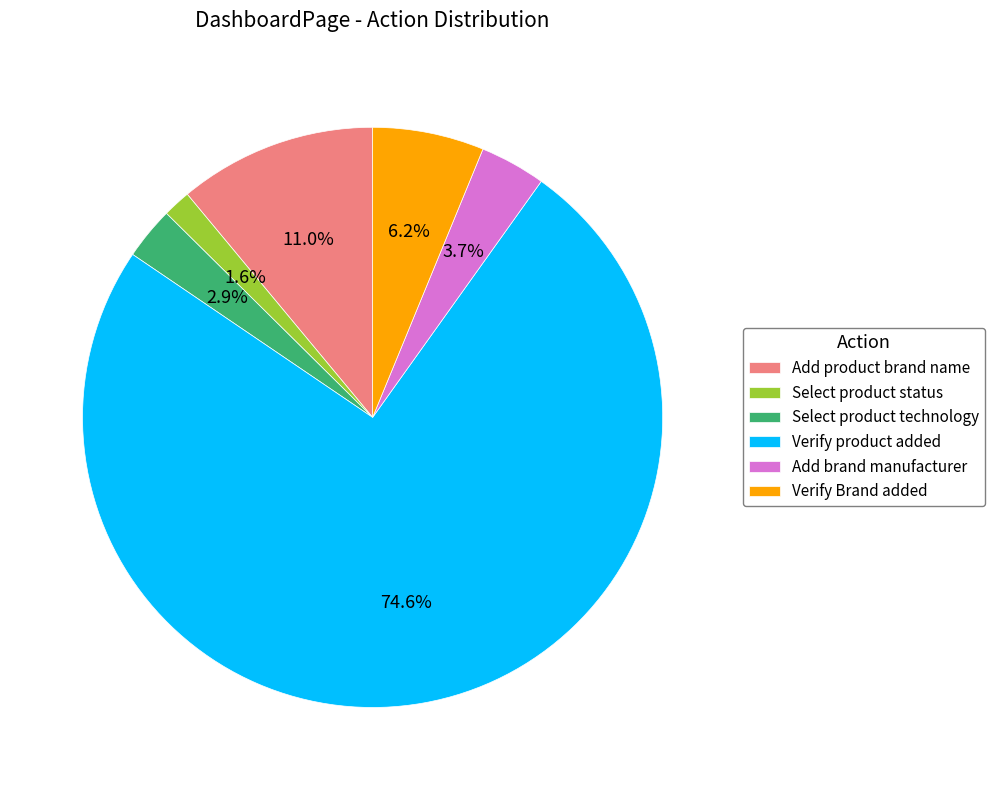

Rank the categories by value from lowest to highest.

Select product status, Select product technology, Add brand manufacturer, Verify Brand added, Add product brand name, Verify product added